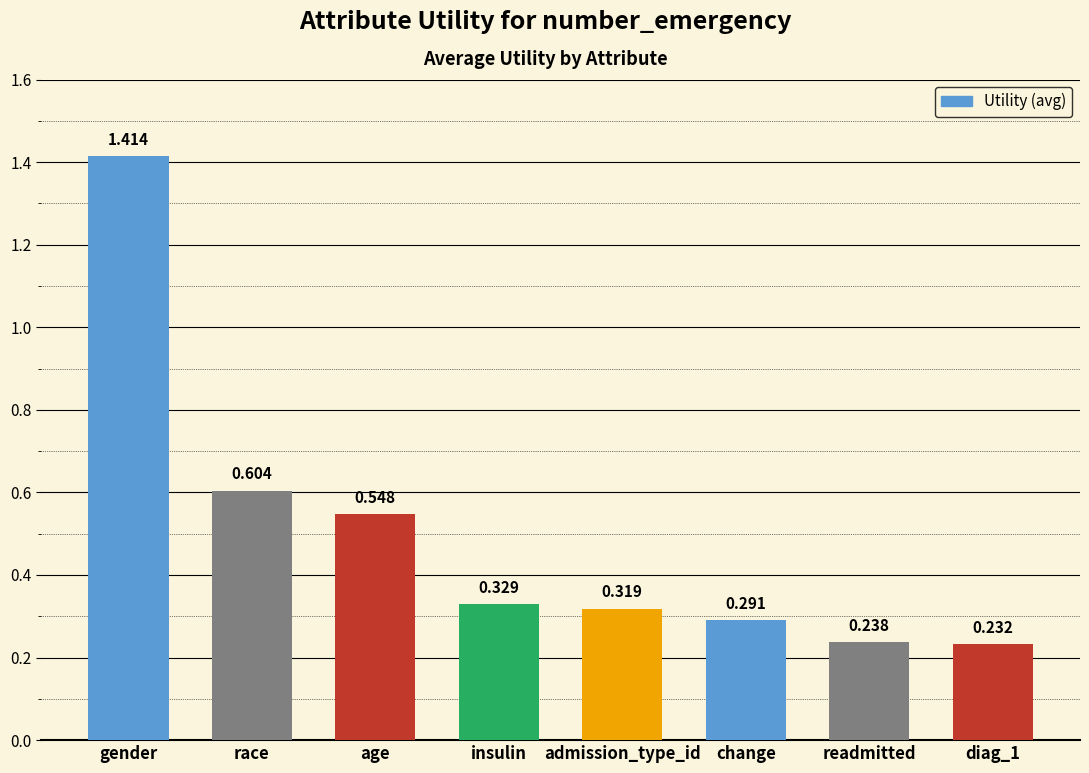

What is the change in value from gender to race?

-0.8